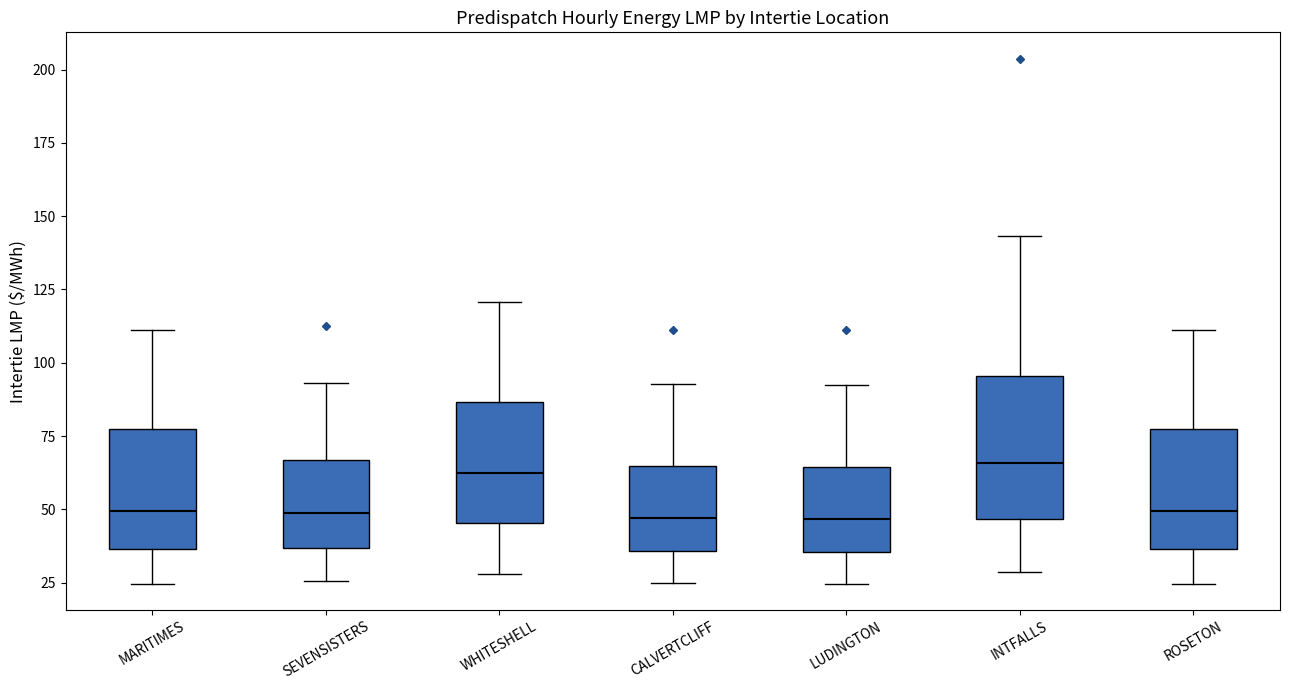

Reading left to right, transcribe this box plot: for each box, give where its median line is, the range the box spans, and where its two whiskers end, as read against the y-axis. The values are not printed on the chart, so give them approximately, as read against the axis.

MARITIMES: median 50, box 35 to 75, whiskers 25 to 110
SEVENSISTERS: median 50, box 35 to 65, whiskers 25 to 95
WHITESHELL: median 65, box 45 to 85, whiskers 30 to 120
CALVERTCLIFF: median 45, box 35 to 65, whiskers 25 to 95
LUDINGTON: median 45, box 35 to 65, whiskers 25 to 95
INTFALLS: median 65, box 45 to 95, whiskers 30 to 145
ROSETON: median 50, box 35 to 75, whiskers 25 to 110